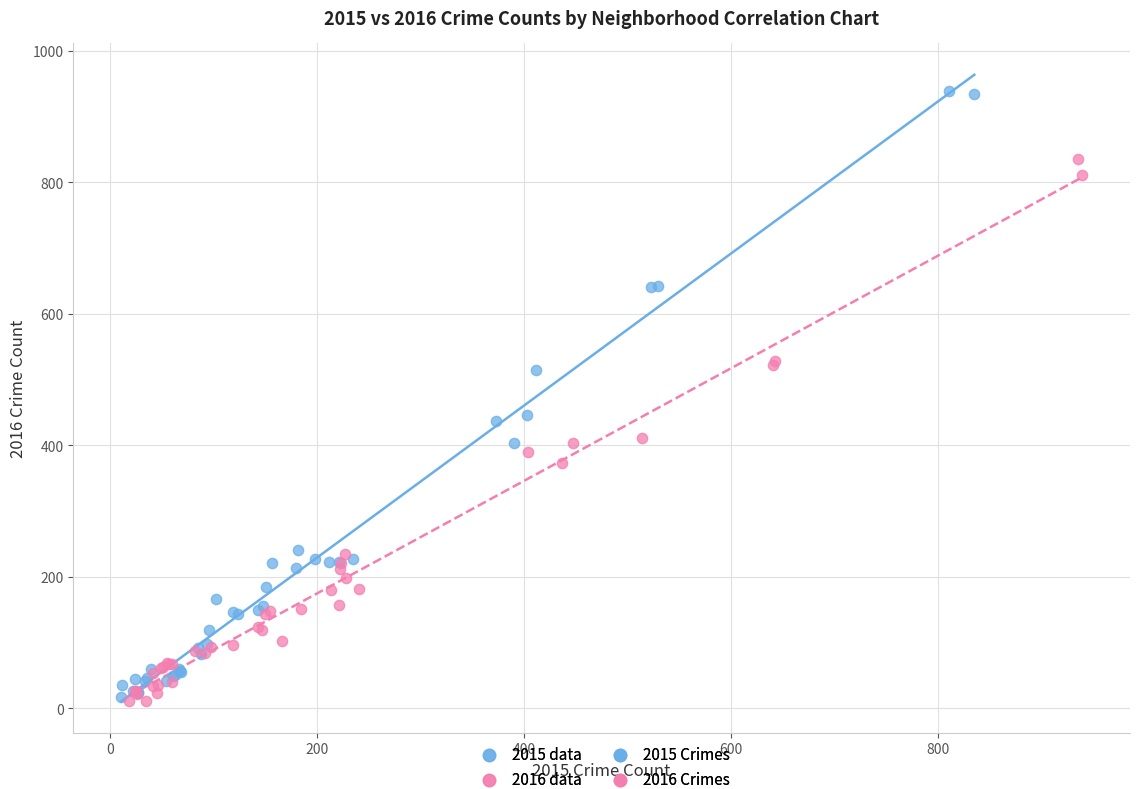

Which series has the widest spread of Y values?

2015 data